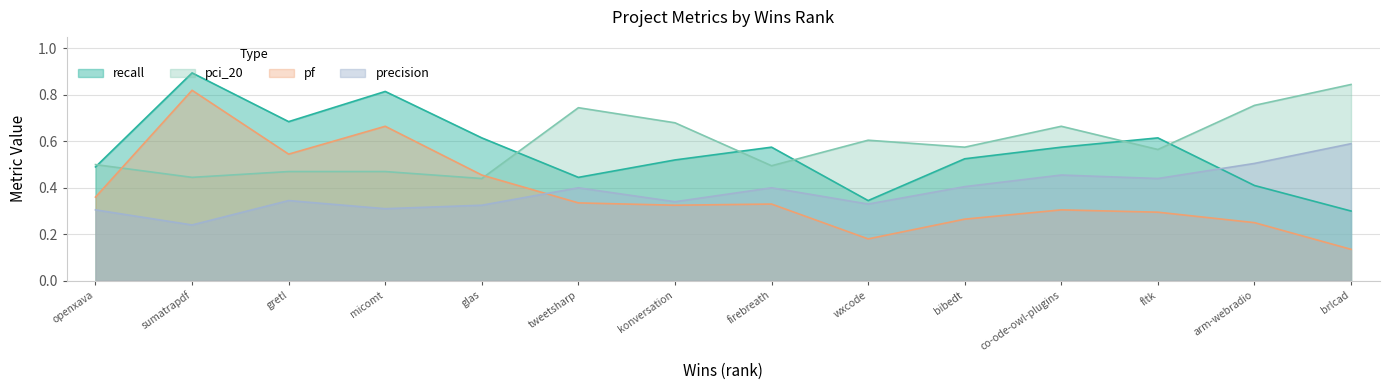

At micomt, list the series in order from largest to smallest.

recall, pf, pci_20, precision